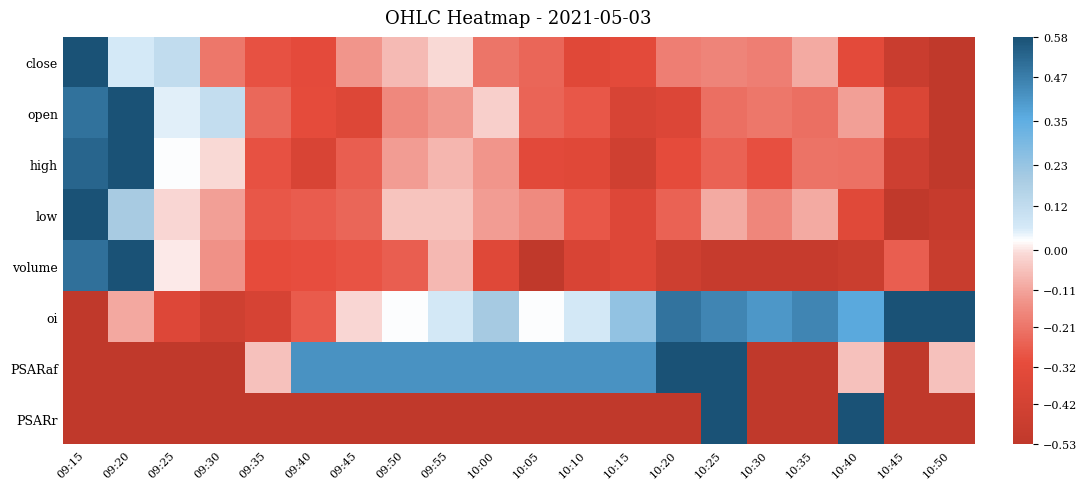

Reading left to right, transcribe all the data shown in this chart.

close: 09:15=0.6	09:20=0.1	09:25=0.1	09:30=-0.2	09:35=-0.3	09:40=-0.3	09:45=-0.1	09:50=-0.1	09:55=-0.0	10:00=-0.2	10:05=-0.2	10:10=-0.3	10:15=-0.3	10:20=-0.2	10:25=-0.2	10:30=-0.2	10:35=-0.1	10:40=-0.3	10:45=-0.5	10:50=-0.5
open: 09:15=0.5	09:20=0.6	09:25=0.1	09:30=0.1	09:35=-0.2	09:40=-0.3	09:45=-0.4	09:50=-0.2	09:55=-0.1	10:00=-0.0	10:05=-0.2	10:10=-0.3	10:15=-0.4	10:20=-0.4	10:25=-0.2	10:30=-0.2	10:35=-0.2	10:40=-0.1	10:45=-0.4	10:50=-0.5
high: 09:15=0.5	09:20=0.6	09:25=0.0	09:30=-0.0	09:35=-0.3	09:40=-0.4	09:45=-0.3	09:50=-0.1	09:55=-0.1	10:00=-0.1	10:05=-0.3	10:10=-0.3	10:15=-0.4	10:20=-0.3	10:25=-0.3	10:30=-0.3	10:35=-0.2	10:40=-0.2	10:45=-0.4	10:50=-0.5
low: 09:15=0.6	09:20=0.2	09:25=-0.0	09:30=-0.1	09:35=-0.3	09:40=-0.3	09:45=-0.2	09:50=-0.1	09:55=-0.1	10:00=-0.1	10:05=-0.2	10:10=-0.3	10:15=-0.4	10:20=-0.3	10:25=-0.1	10:30=-0.2	10:35=-0.1	10:40=-0.3	10:45=-0.5	10:50=-0.5
volume: 09:15=0.5	09:20=0.6	09:25=0.0	09:30=-0.1	09:35=-0.3	09:40=-0.3	09:45=-0.3	09:50=-0.3	09:55=-0.1	10:00=-0.4	10:05=-0.5	10:10=-0.4	10:15=-0.4	10:20=-0.5	10:25=-0.5	10:30=-0.5	10:35=-0.5	10:40=-0.5	10:45=-0.3	10:50=-0.5
oi: 09:15=-0.5	09:20=-0.1	09:25=-0.4	09:30=-0.4	09:35=-0.4	09:40=-0.3	09:45=-0.0	09:50=0.0	09:55=0.1	10:00=0.2	10:05=0.0	10:10=0.1	10:15=0.2	10:20=0.5	10:25=0.5	10:30=0.4	10:35=0.5	10:40=0.4	10:45=0.6	10:50=0.6
PSARaf: 09:15=-0.5	09:20=-0.5	09:25=-0.5	09:30=-0.5	09:35=-0.1	09:40=0.4	09:45=0.4	09:50=0.4	09:55=0.4	10:00=0.4	10:05=0.4	10:10=0.4	10:15=0.4	10:20=0.6	10:25=0.6	10:30=-0.5	10:35=-0.5	10:40=-0.1	10:45=-0.5	10:50=-0.1
PSARr: 09:15=-0.5	09:20=-0.5	09:25=-0.5	09:30=-0.5	09:35=-0.5	09:40=-0.5	09:45=-0.5	09:50=-0.5	09:55=-0.5	10:00=-0.5	10:05=-0.5	10:10=-0.5	10:15=-0.5	10:20=-0.5	10:25=0.6	10:30=-0.5	10:35=-0.5	10:40=0.6	10:45=-0.5	10:50=-0.5